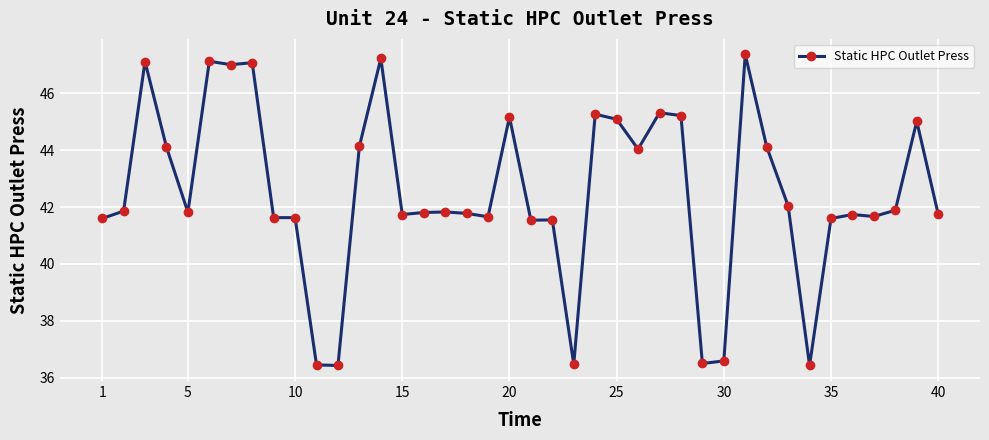

True or false: the data has more than 0 interior local peaks.

True